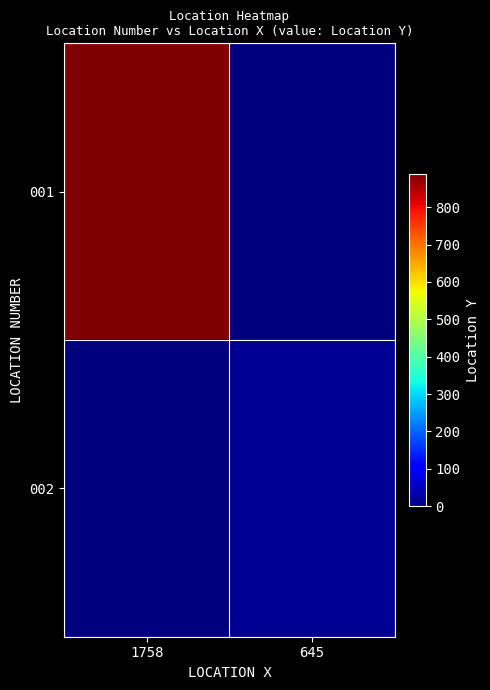

Which series has the largest total across all categories?

001